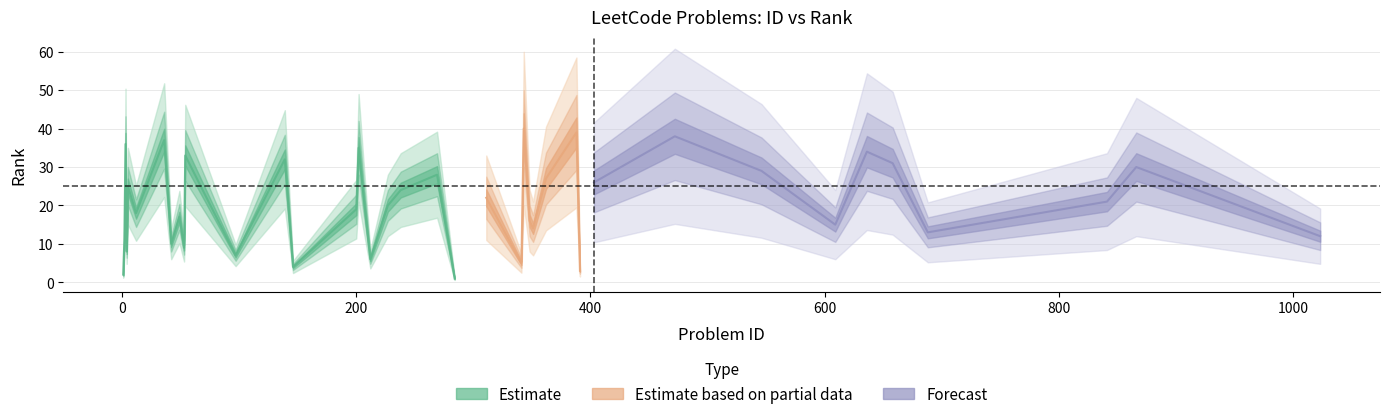

True or false: the data shows 9 at 14.

False